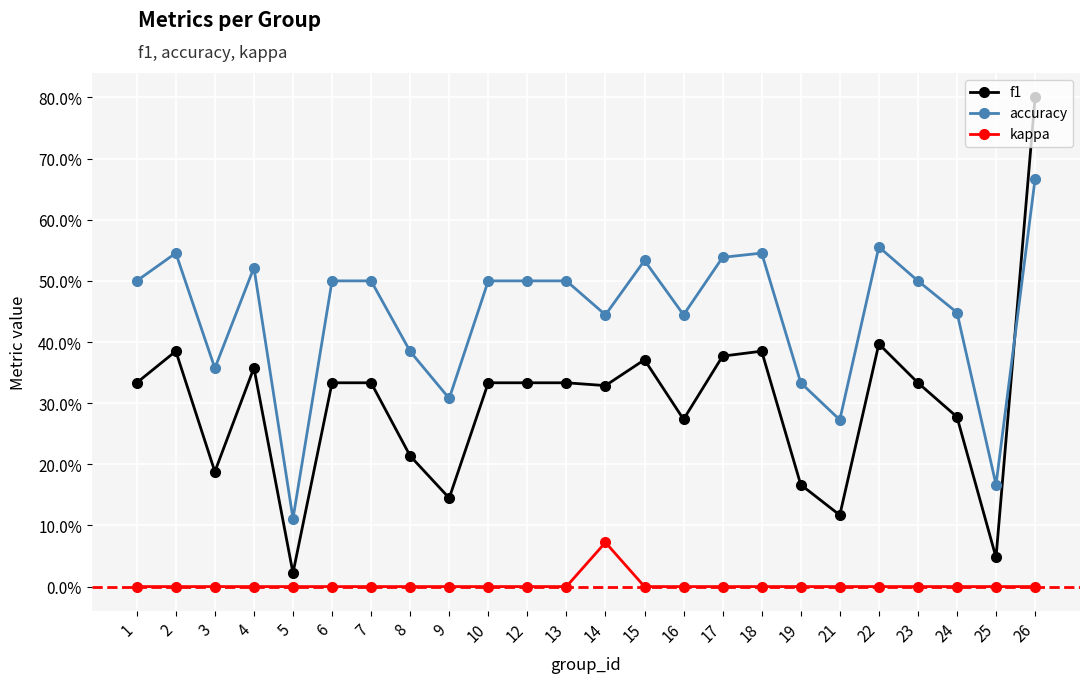

True or false: accuracy has more than 2 points higher than both neighbors.

True